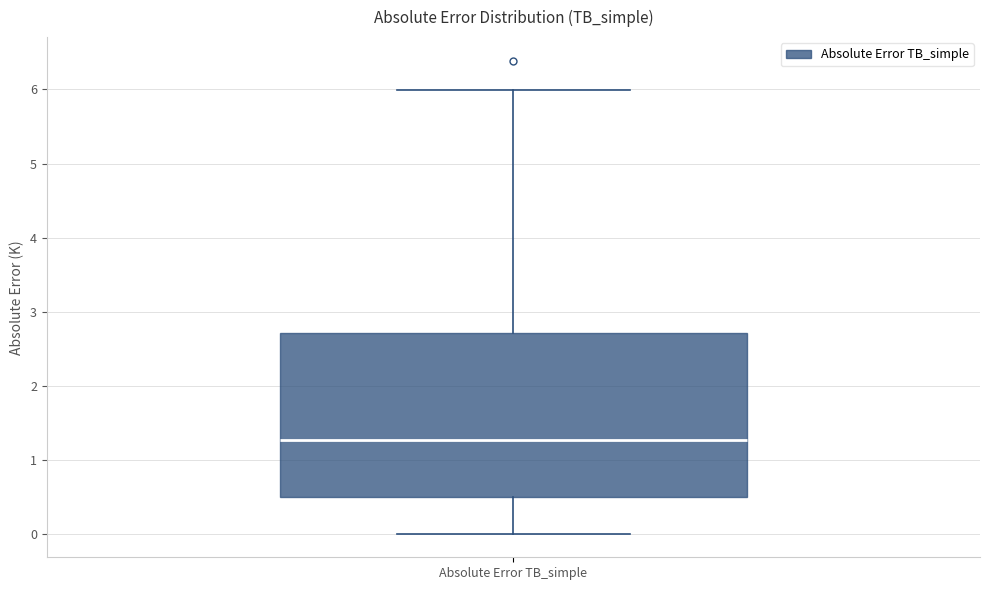

Read this box plot against the y-axis: the position of the median line, the range covered by the box, and the ends of both whiskers. The values are not printed on the chart, so give them approximately, as read against the axis.

median 1.3, box 0.5 to 2.7, whiskers 0.0 to 6.0